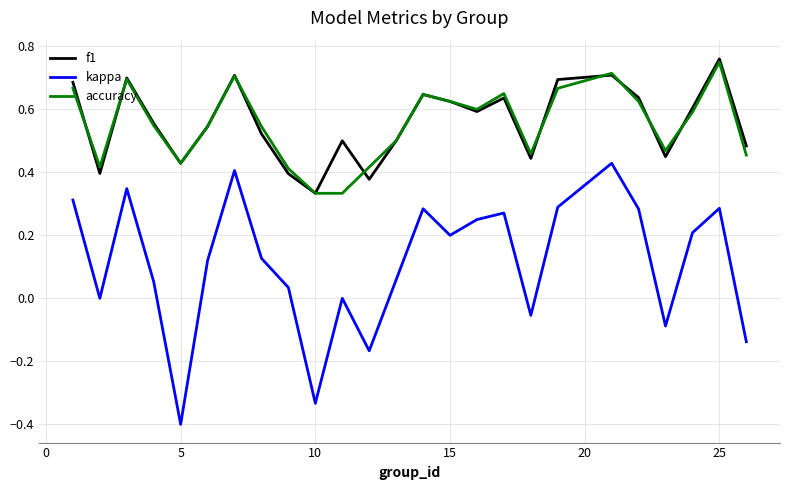

Is this an area chart (filled region under the line)?

No